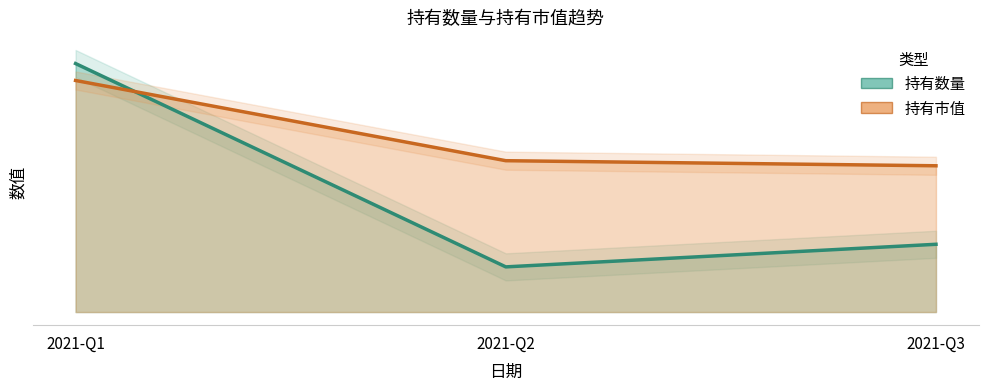

How many distinct data groups are displayed?

2